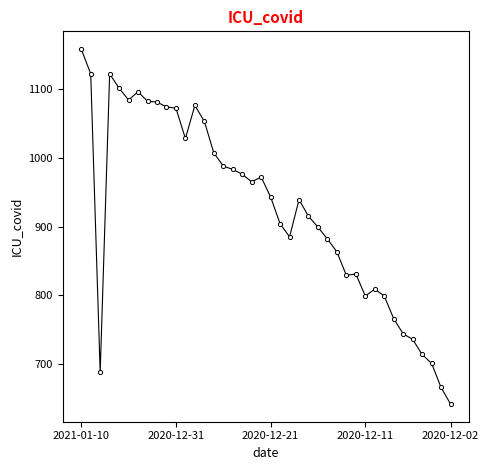

True or false: there are more than 0 points higher than both neighbors.

True